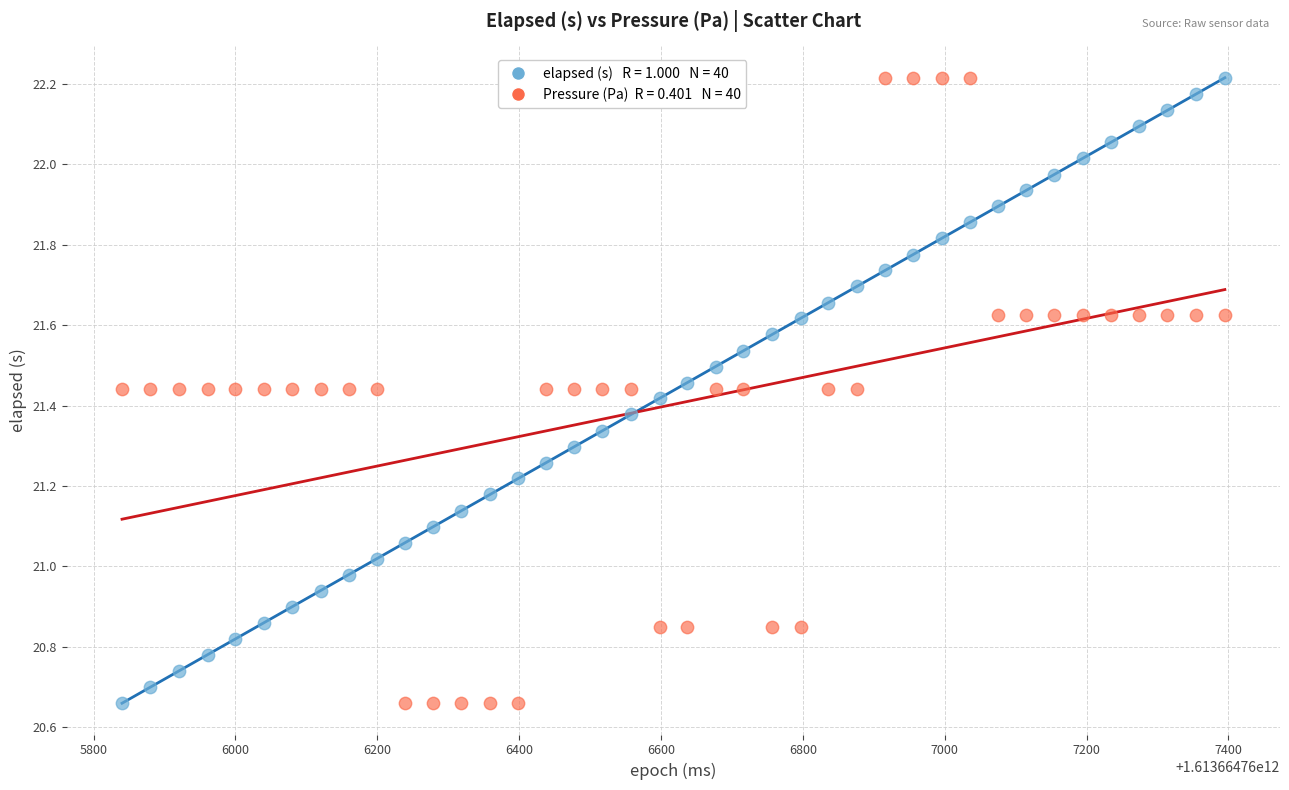

Across all data points, what is the range of X values (max minus min)?

1555.0